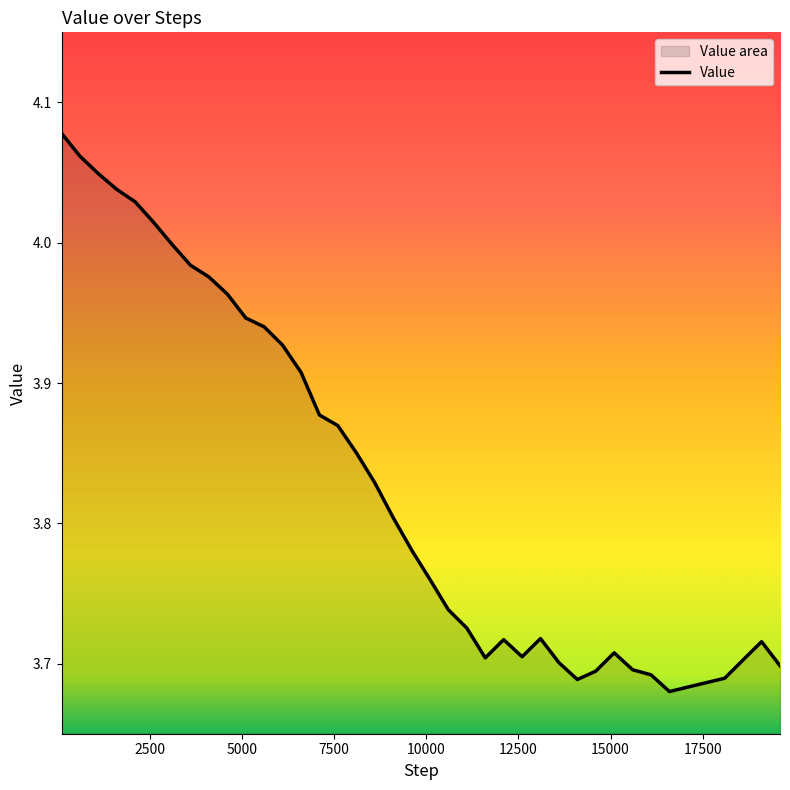

Reading right to left, list all the values displayed in this chart.

19599=3.7	19099=3.7	18599=3.7	18099=3.7	17599=3.7	17099=3.7	16599=3.7	16099=3.7	15599=3.7	15099=3.7	14599=3.7	14099=3.7	13599=3.7	13099=3.7	12599=3.7	12099=3.7	11599=3.7	11099=3.7	10599=3.7	10099=3.8	9599=3.8	9099=3.8	8599=3.8	8099=3.9	7599=3.9	7099=3.9	6599=3.9	6099=3.9	5599=3.9	5099=3.9	4599=4.0	4099=4.0	3599=4.0	3099=4.0	2599=4.0	2099=4.0	1599=4.0	1099=4.0	599=4.1	99=4.1